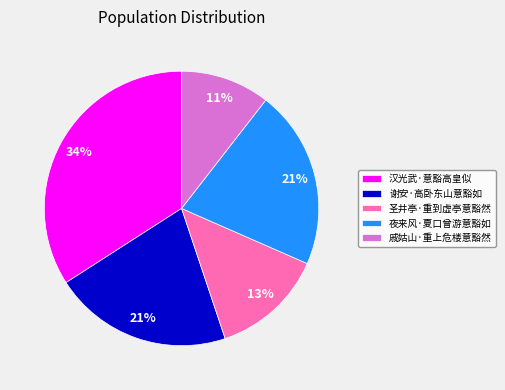

Combined, do 谢安·高卧东山意豁如 and 汉光武·意豁高皇似 account for over 50%?

Yes